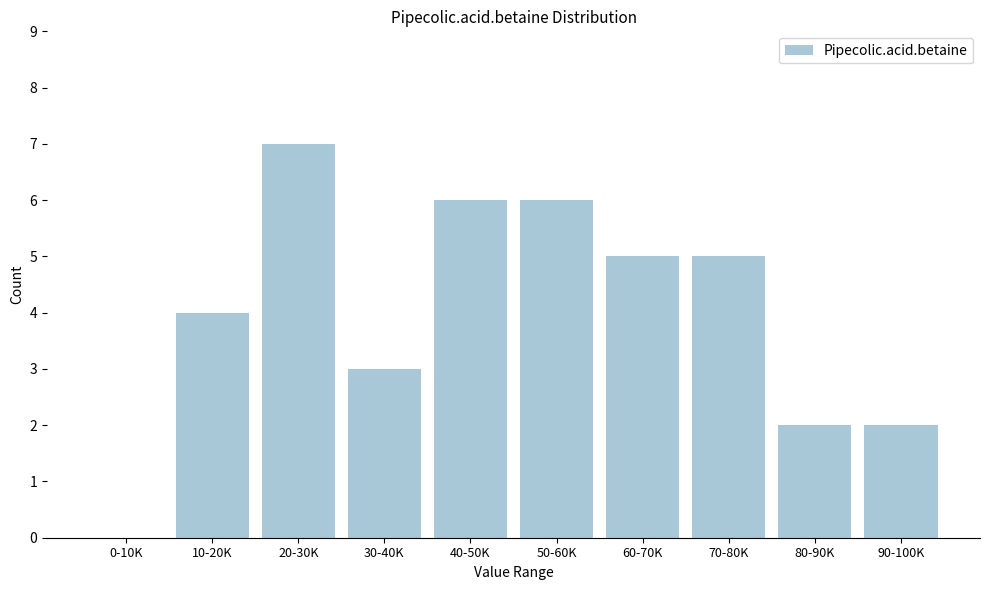

Reading right to left, what are all the values shown in this chart?

90-100K=2	80-90K=2	70-80K=5	60-70K=5	50-60K=6	40-50K=6	30-40K=3	20-30K=7	10-20K=4	0-10K=0